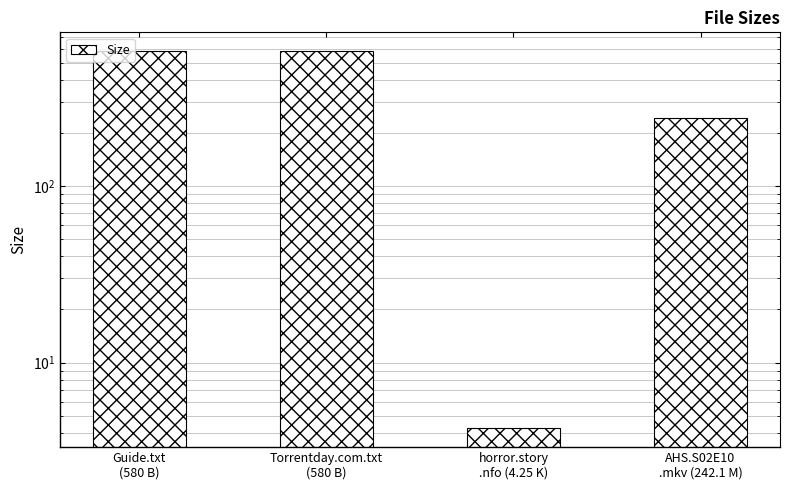

What is the ratio of the value at AHS.S02E10
.mkv (242.1 M) to the value at Guide.txt
(580 B)?

0.4